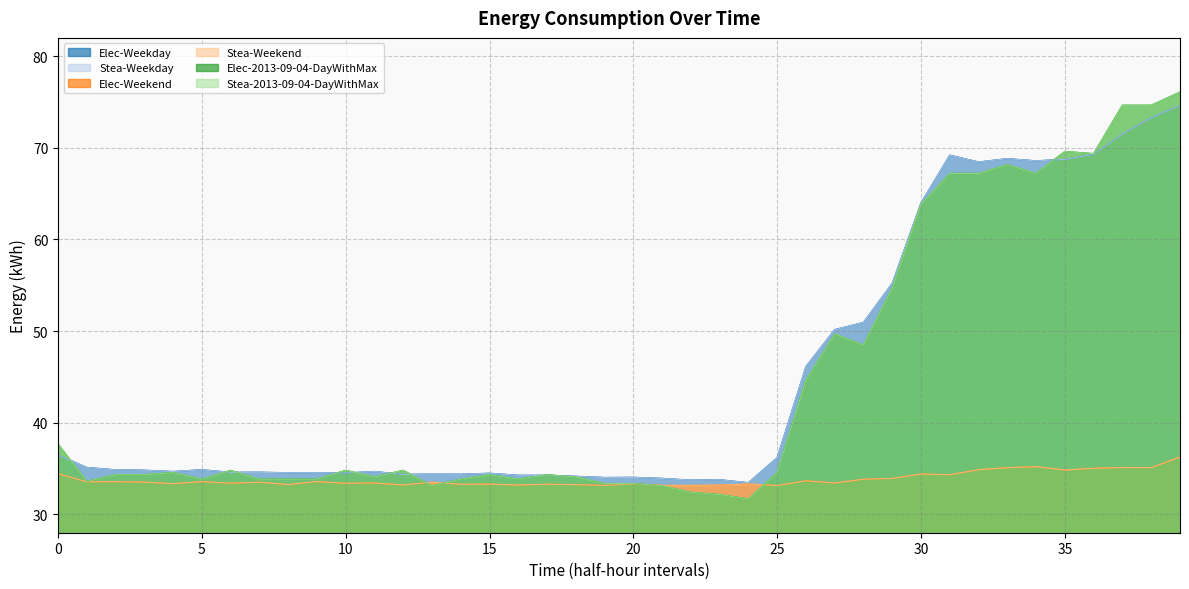

Reading right to left, list all the values displayed in this chart.

Elec-Weekday: 39=74.6	38=73.3	37=71.5	36=69.3	35=68.7	34=68.6	33=68.8	32=68.5	31=69.2	30=64.0	29=55.2	28=50.9	27=50.2	26=46.1	25=36.2	24=33.5	23=33.8	22=33.7	21=33.9	20=34.0	19=34.0	18=34.1	17=34.3	16=34.3	15=34.5	14=34.4	13=34.4	12=34.4	11=34.7	10=34.5	9=34.5	8=34.5	7=34.6	6=34.6	5=34.9	4=34.7	3=34.8	2=34.9	1=35.1	0=36.5
Stea-Weekday: 39=74.6	38=73.3	37=71.5	36=69.3	35=68.7	34=68.6	33=68.8	32=68.5	31=69.2	30=64.0	29=55.2	28=50.9	27=50.2	26=46.1	25=36.2	24=33.5	23=33.8	22=33.7	21=33.9	20=34.0	19=34.0	18=34.1	17=34.3	16=34.3	15=34.5	14=34.4	13=34.4	12=34.4	11=34.7	10=34.5	9=34.5	8=34.5	7=34.6	6=34.6	5=34.9	4=34.7	3=34.8	2=34.9	1=35.1	0=36.5
Elec-Weekend: 39=36.3	38=35.1	37=35.1	36=35.0	35=34.8	34=35.2	33=35.1	32=34.9	31=34.3	30=34.4	29=33.9	28=33.8	27=33.4	26=33.7	25=33.2	24=33.3	23=33.2	22=33.2	21=33.2	20=33.3	19=33.2	18=33.2	17=33.3	16=33.2	15=33.3	14=33.3	13=33.5	12=33.2	11=33.4	10=33.4	9=33.6	8=33.3	7=33.5	6=33.4	5=33.6	4=33.4	3=33.5	2=33.6	1=33.6	0=34.4
Stea-Weekend: 39=36.3	38=35.1	37=35.1	36=35.0	35=34.8	34=35.2	33=35.1	32=34.9	31=34.3	30=34.4	29=33.9	28=33.8	27=33.4	26=33.7	25=33.2	24=33.3	23=33.2	22=33.2	21=33.2	20=33.3	19=33.2	18=33.2	17=33.3	16=33.2	15=33.3	14=33.3	13=33.5	12=33.2	11=33.4	10=33.4	9=33.6	8=33.3	7=33.5	6=33.4	5=33.6	4=33.4	3=33.5	2=33.6	1=33.6	0=34.4
Elec-2013-09-04-DayWithMax: 39=76.1	38=74.6	37=74.6	36=69.4	35=69.6	34=67.2	33=68.2	32=67.2	31=67.2	30=63.8	29=54.7	28=48.5	27=49.7	26=44.6	25=34.6	24=31.7	23=32.2	22=32.4	21=33.1	20=33.4	19=33.4	18=34.1	17=34.3	16=33.8	15=34.3	14=33.8	13=33.1	12=34.8	11=34.1	10=34.8	9=33.8	8=33.8	7=33.8	6=34.8	5=33.8	4=34.6	3=34.3	2=34.3	1=33.6	0=37.7
Stea-2013-09-04-DayWithMax: 39=76.1	38=74.6	37=74.6	36=69.4	35=69.6	34=67.2	33=68.2	32=67.2	31=67.2	30=63.8	29=54.7	28=48.5	27=49.7	26=44.6	25=34.6	24=31.7	23=32.2	22=32.4	21=33.1	20=33.4	19=33.4	18=34.1	17=34.3	16=33.8	15=34.3	14=33.8	13=33.1	12=34.8	11=34.1	10=34.8	9=33.8	8=33.8	7=33.8	6=34.8	5=33.8	4=34.6	3=34.3	2=34.3	1=33.6	0=37.7